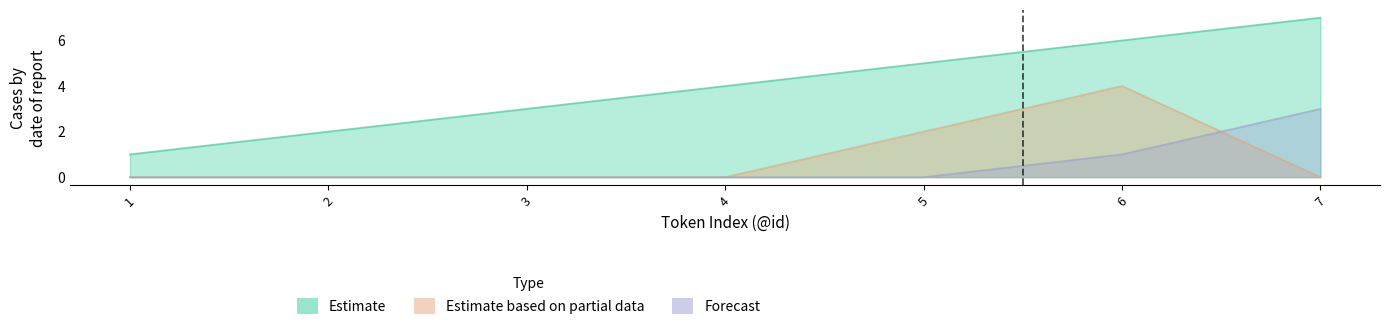

Reading right to left, transcribe all the data shown in this chart.

Estimate: 7=7	6=6	5=5	4=4	3=3	2=2	1=1
Estimate based on partial data: 7=0	6=4	5=2	4=0	3=0	2=0	1=0
Forecast: 7=3	6=1	5=0	4=0	3=0	2=0	1=0